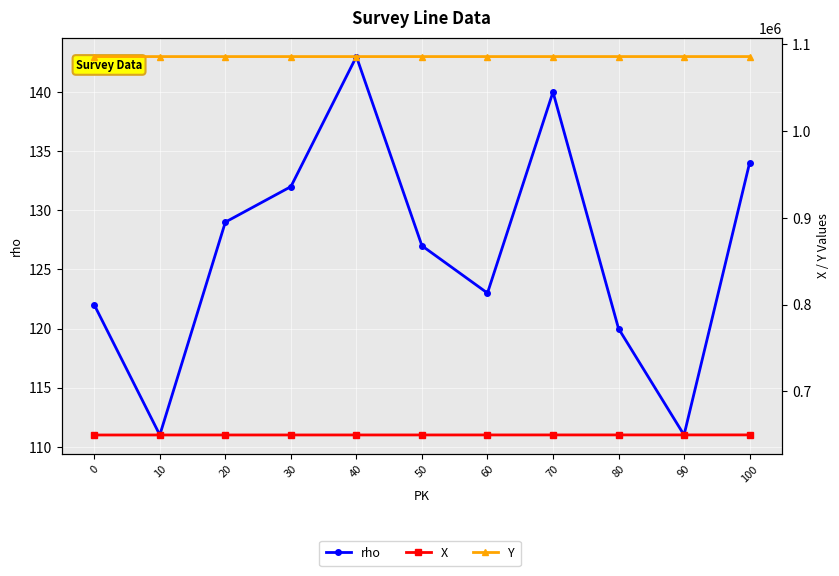

Which category has the highest value in the Y series?

100